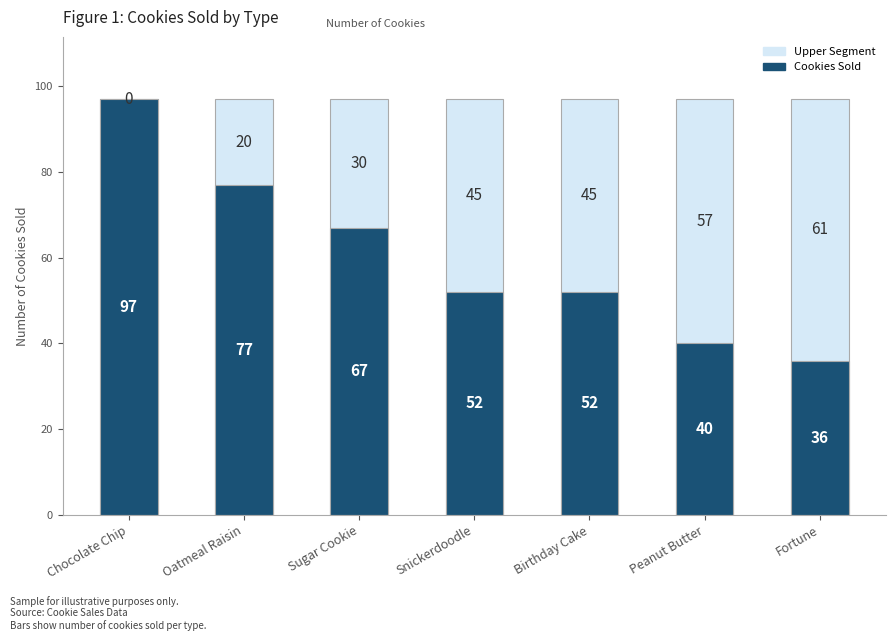

At which category does the chart reach its peak across all series?

Chocolate Chip